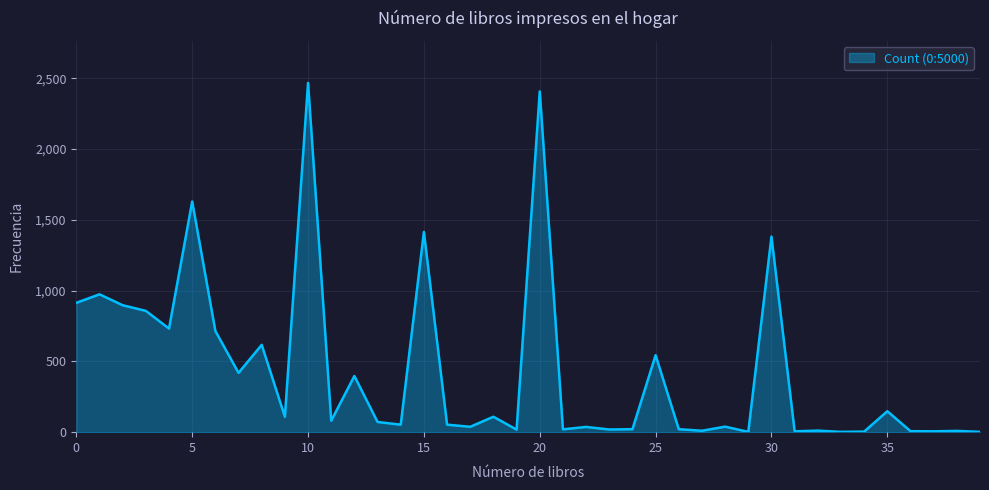

Does the chart display data point markers on the line(s)?

No